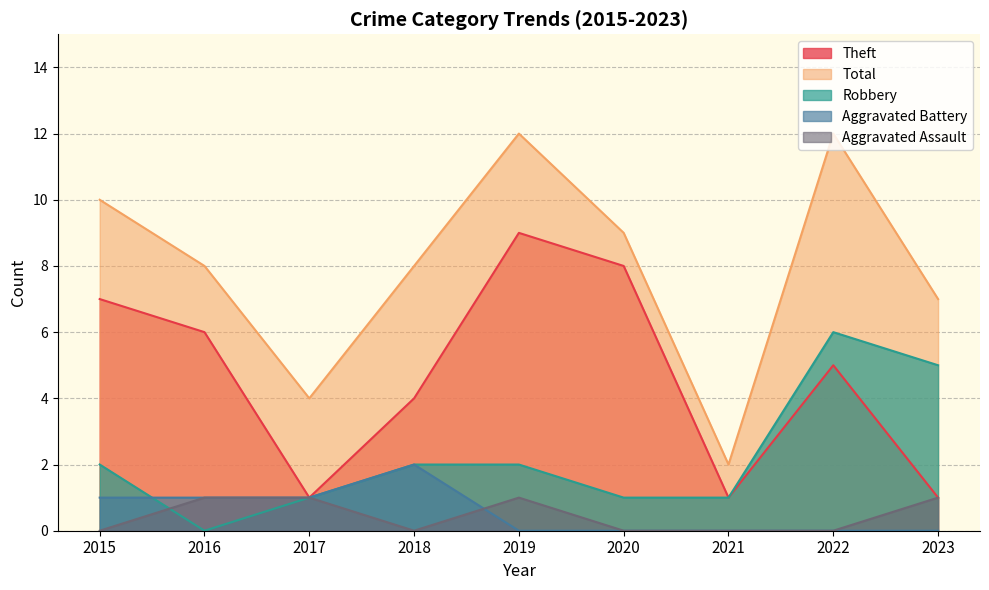

True or false: Robbery and Total cross at least once.

False